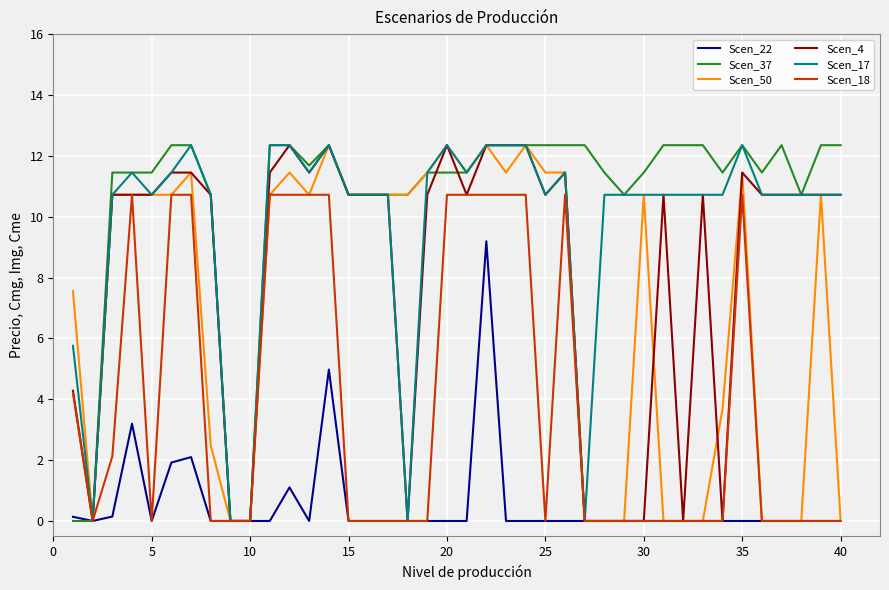

Is this an area chart (filled region under the line)?

No